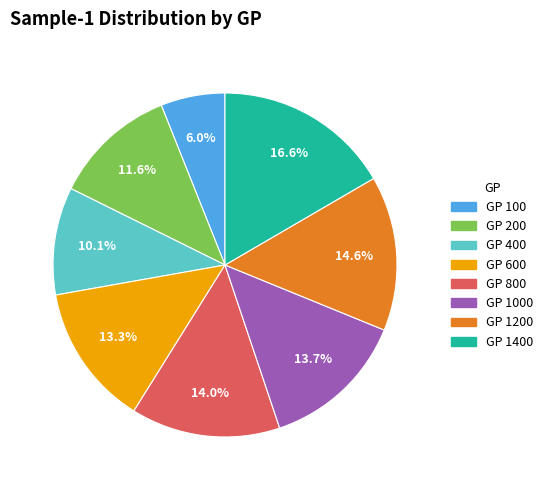

Is there a majority slice in this chart?

No